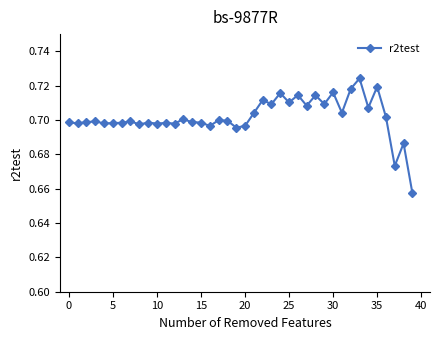

True or false: the data has more than 0 interior local peaks.

True